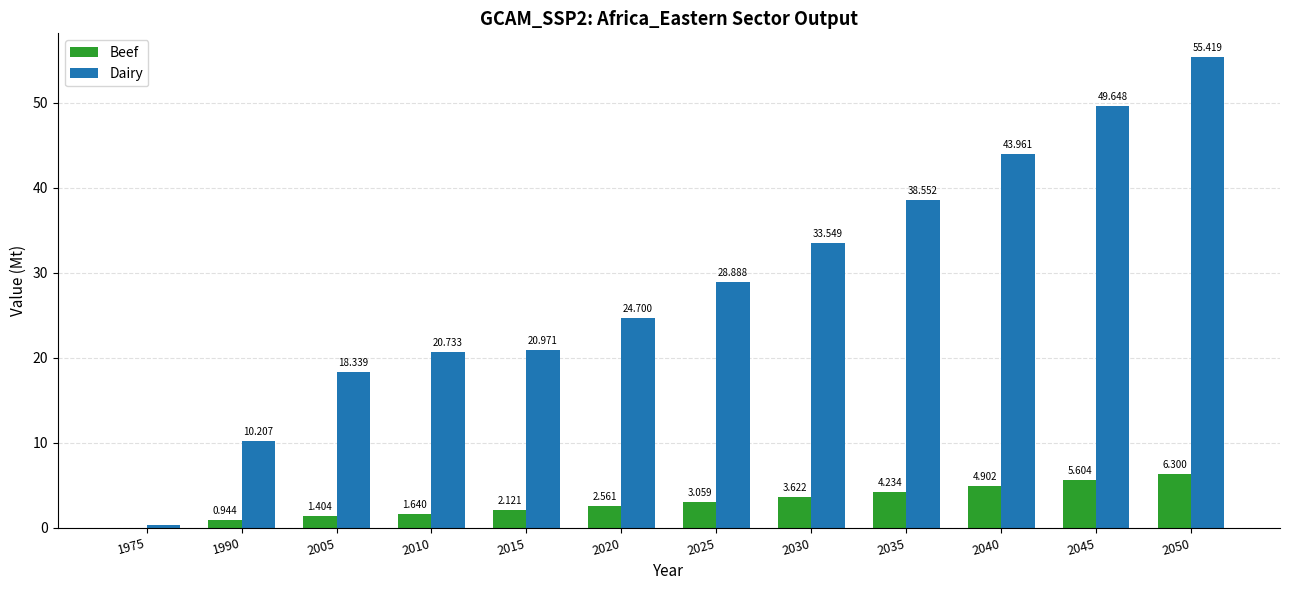

What is the sum of the Dairy values at 2005 and 1990?

28.5